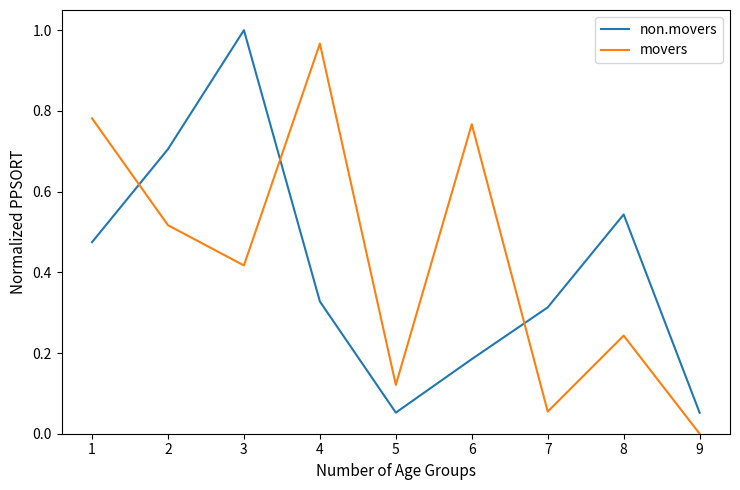

Is it true that movers equals 0.0 at 9?

True